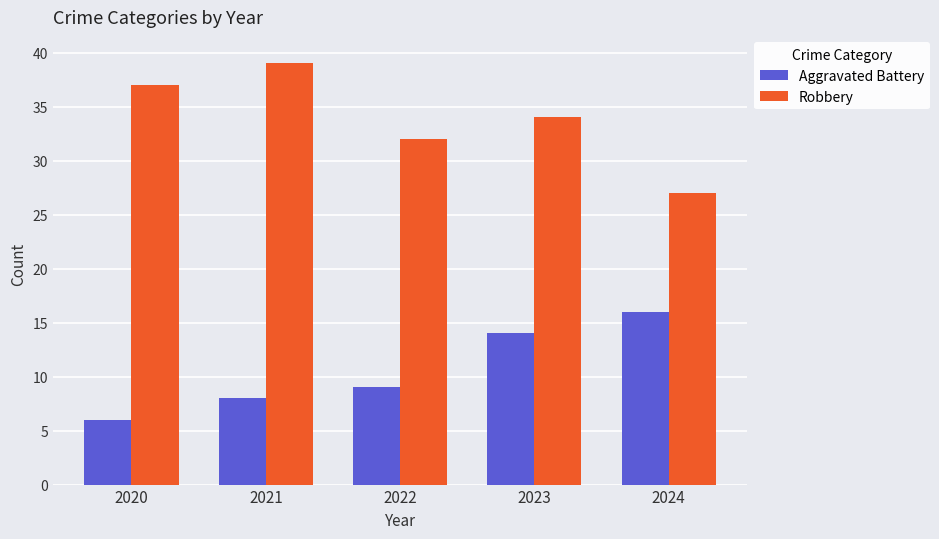

Reading left to right, transcribe all the data shown in this chart.

Aggravated Battery: 2020=6	2021=8	2022=9	2023=14	2024=16
Robbery: 2020=37	2021=39	2022=32	2023=34	2024=27